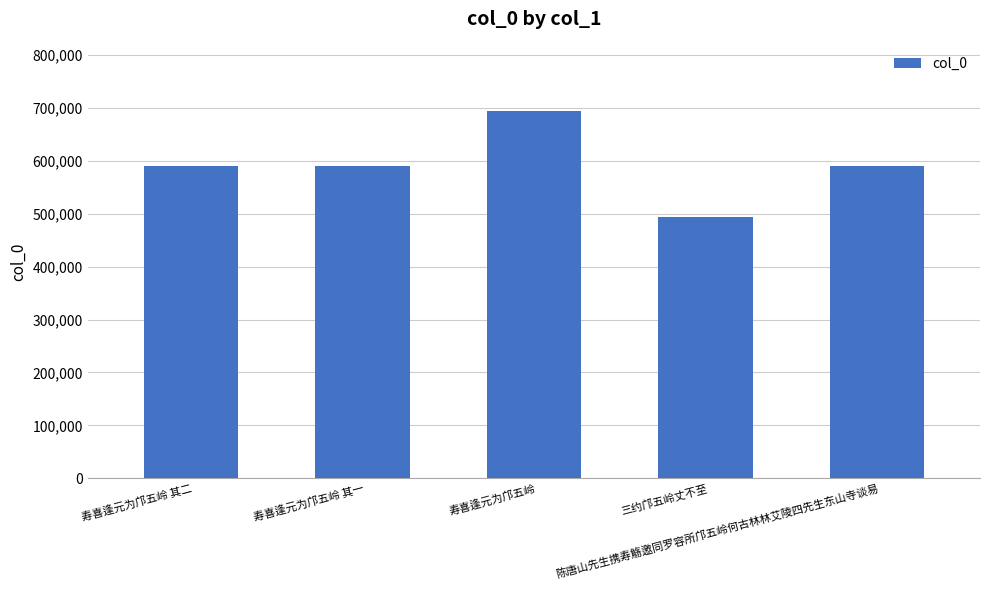

How many series are shown in this chart?

1